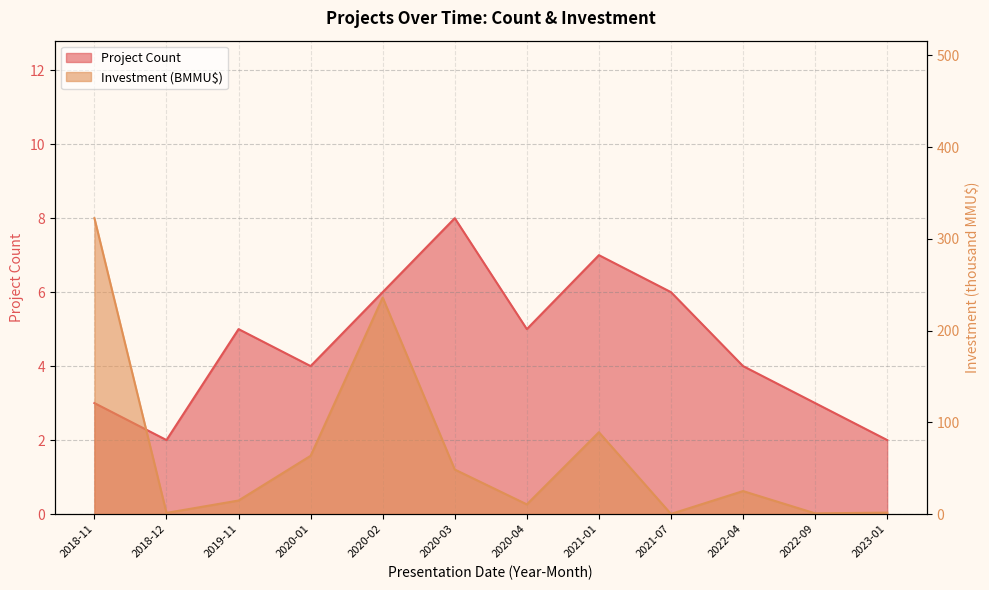

What is the total value across all series at 2020-03?

56.5